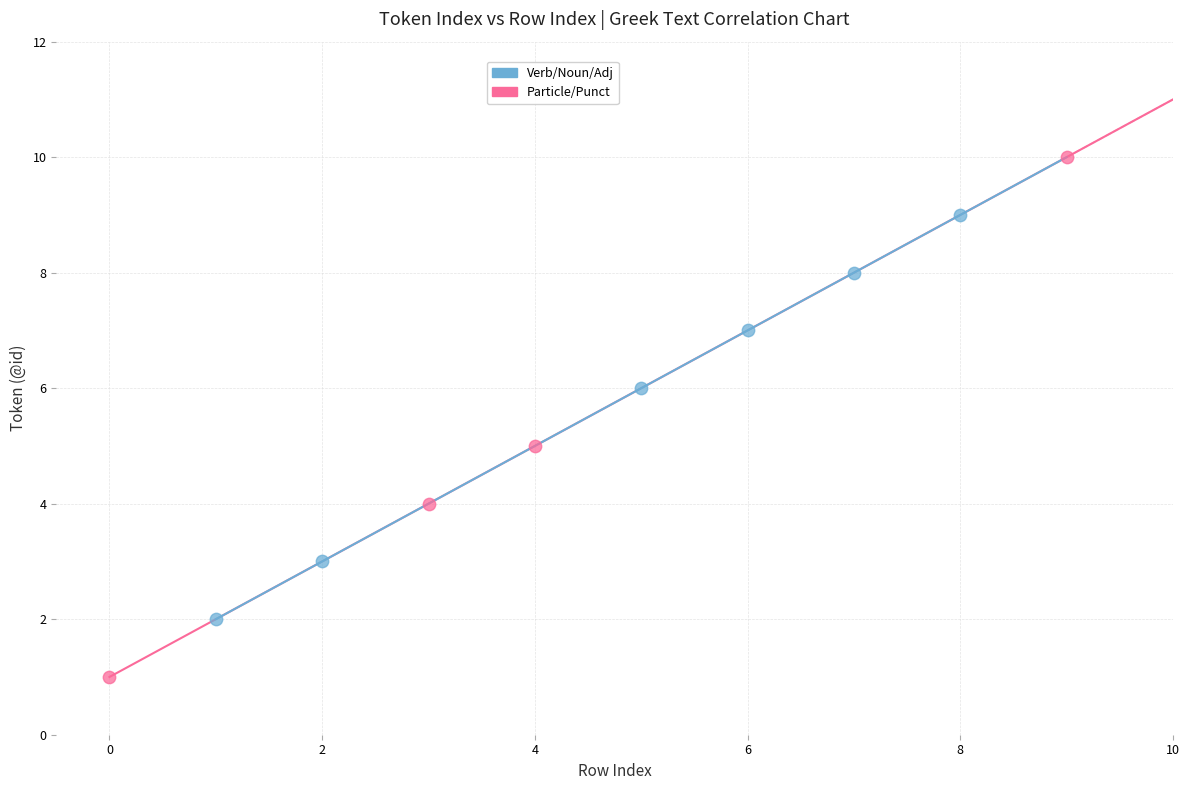

Which series reaches the minimum Y coordinate?

Particle/Punct